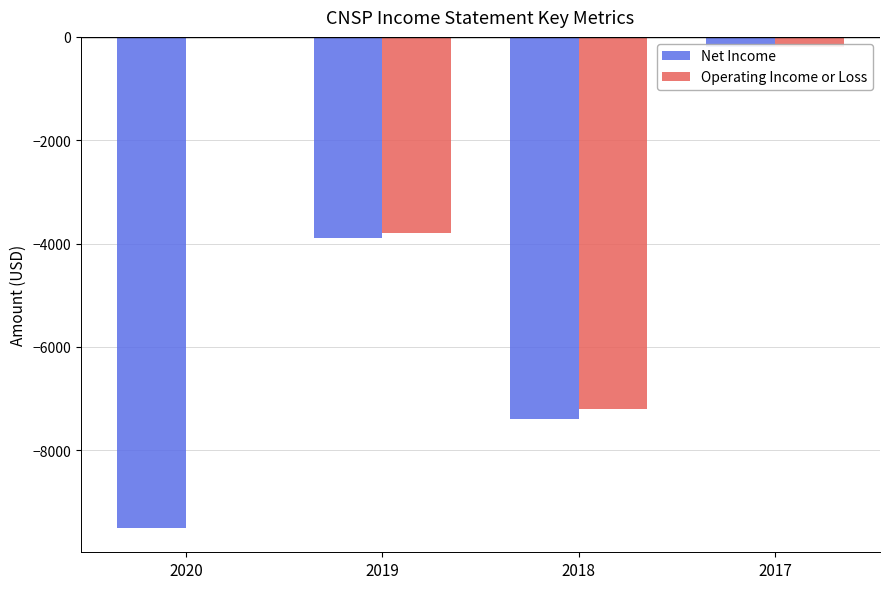

How many series are shown in this chart?

2